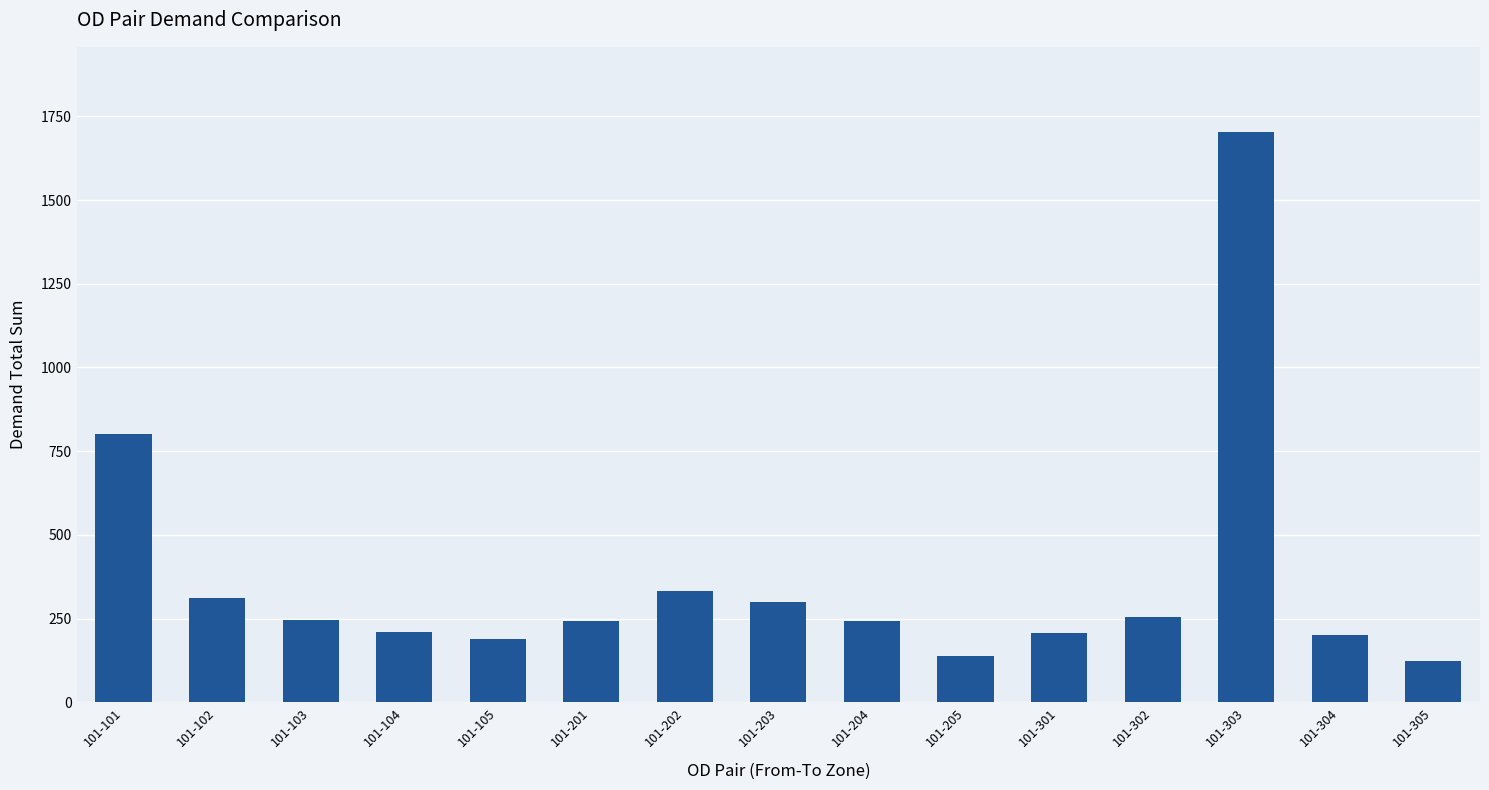

What is the value of the 10th bar from the left?

139.7